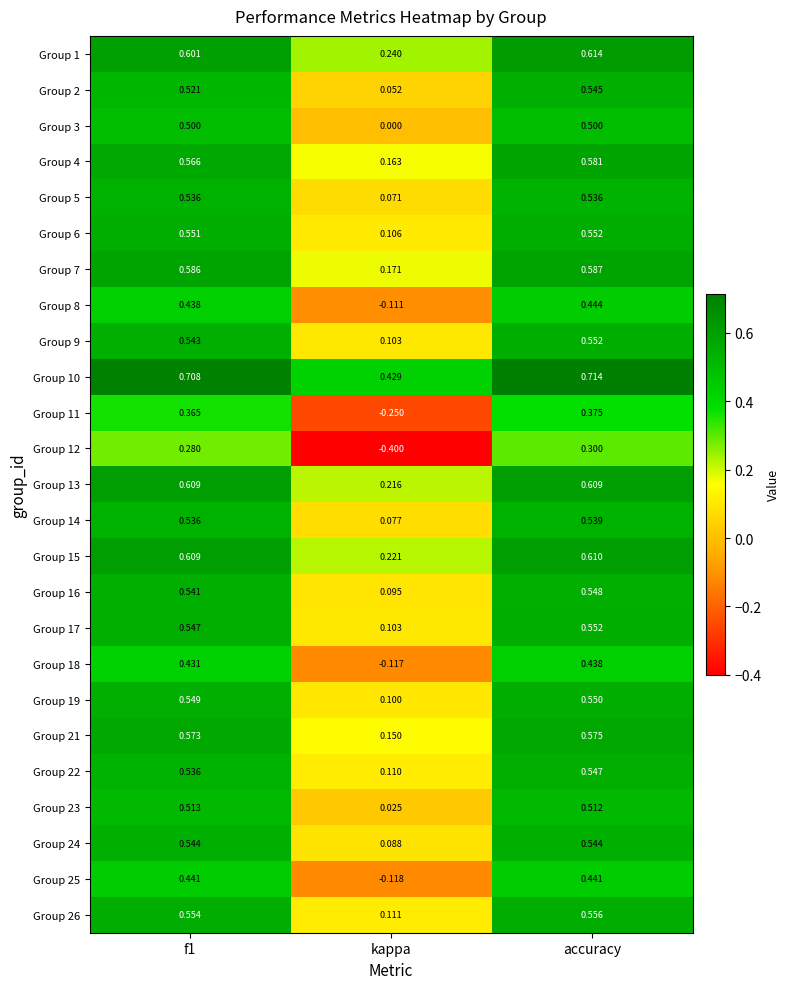

Which category has the highest value in the Group 12 series?

accuracy